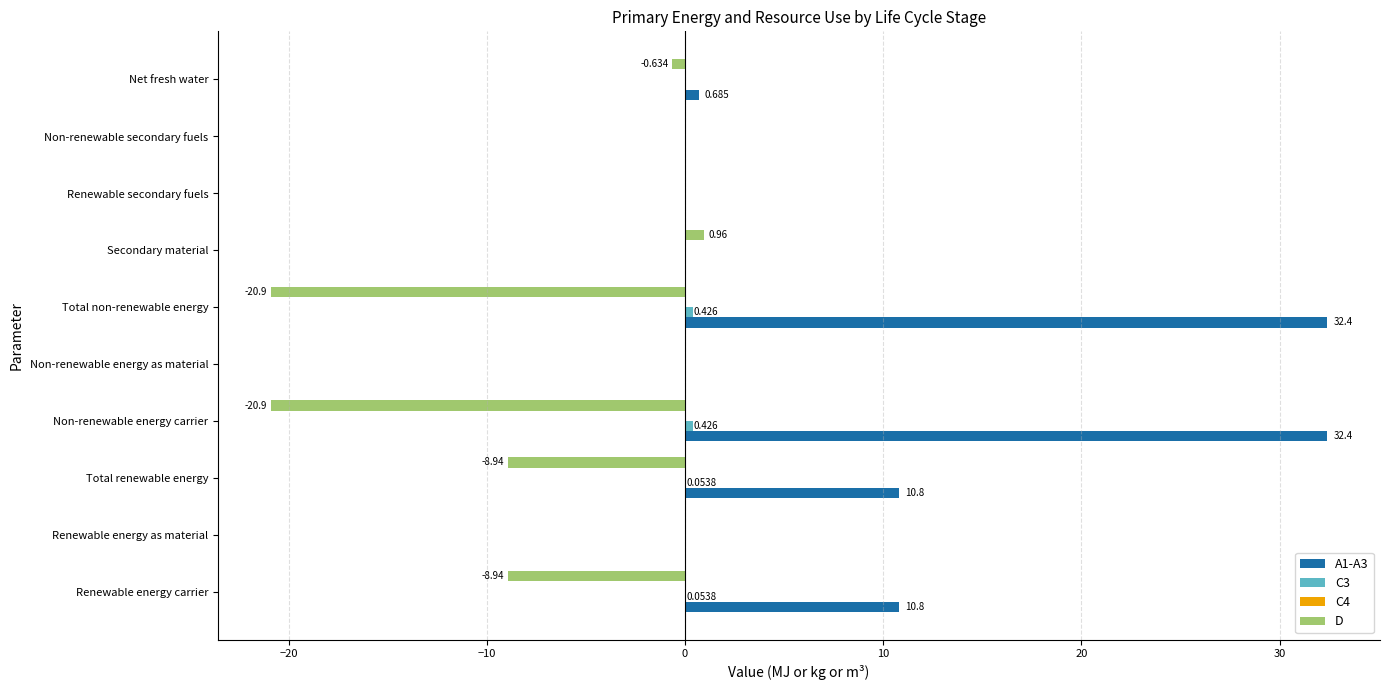

Is the value of A1-A3 at Total non-renewable energy greater than the value of D at Secondary material?

Yes